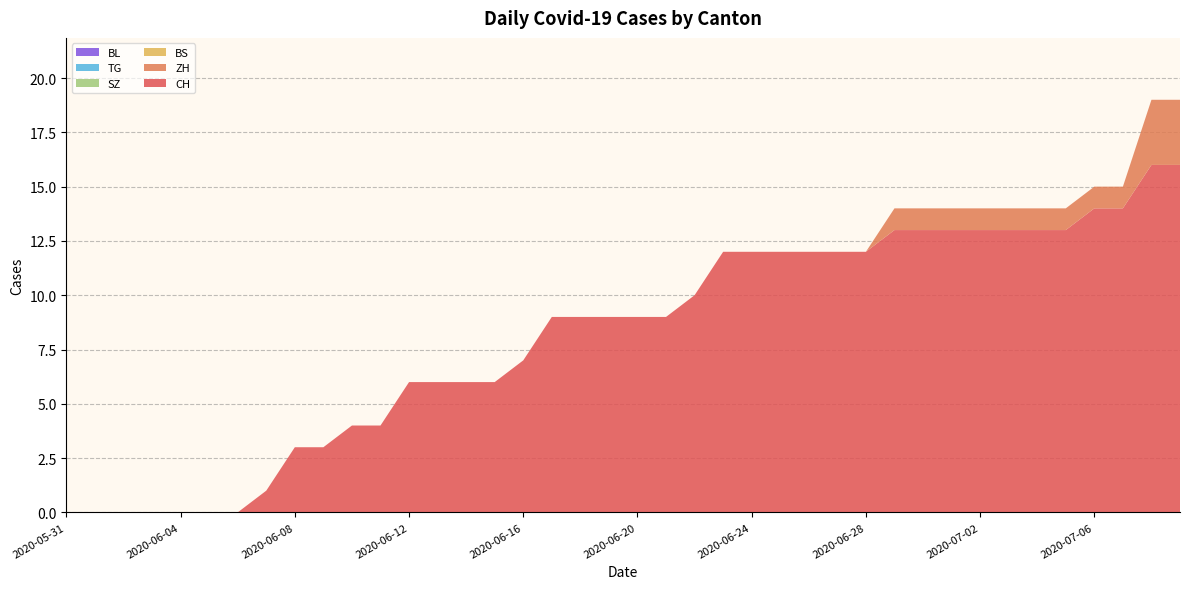

Reading right to left, what are all the values shown in this chart?

CH: 16	16	14	14	13	13	13	13	13	13	13	12	12	12	12	12	12	10	9	9	9	9	9	7	6	6	6	6	4	4	3	3	1	0	0	0	0	0	0	0
ZH: 3	3	1	1	1	1	1	1	1	1	1	0	0	0	0	0	0	0	0	0	0	0	0	0	0	0	0	0	0	0	0	0	0	0	0	0	0	0	0	0
BS: 0	0	0	0	0	0	0	0	0	0	0	0	0	0	0	0	0	0	0	0	0	0	0	0	0	0	0	0	0	0	0	0	0	0	0	0	0	0	0	0
SZ: 0	0	0	0	0	0	0	0	0	0	0	0	0	0	0	0	0	0	0	0	0	0	0	0	0	0	0	0	0	0	0	0	0	0	0	0	0	0	0	0
TG: 0	0	0	0	0	0	0	0	0	0	0	0	0	0	0	0	0	0	0	0	0	0	0	0	0	0	0	0	0	0	0	0	0	0	0	0	0	0	0	0
BL: 0	0	0	0	0	0	0	0	0	0	0	0	0	0	0	0	0	0	0	0	0	0	0	0	0	0	0	0	0	0	0	0	0	0	0	0	0	0	0	0